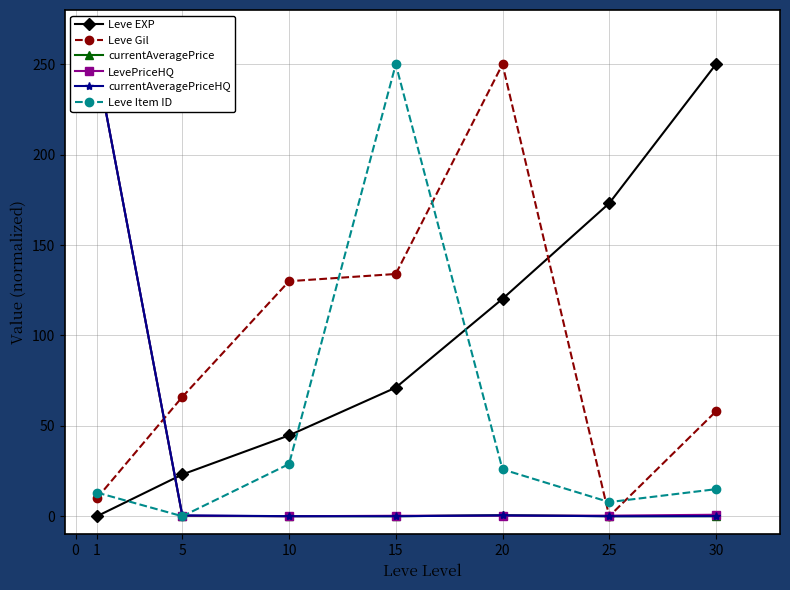

Where is Leve Gil nearest to the value 125?

10